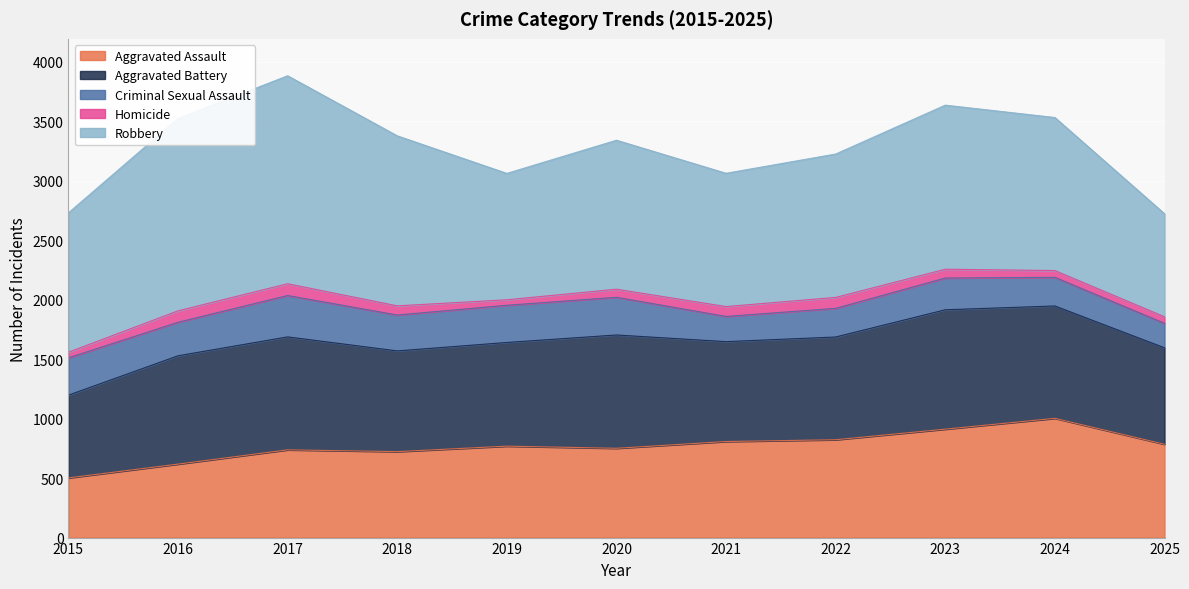

What is the sum of all Criminal Sexual Assault values?

3043